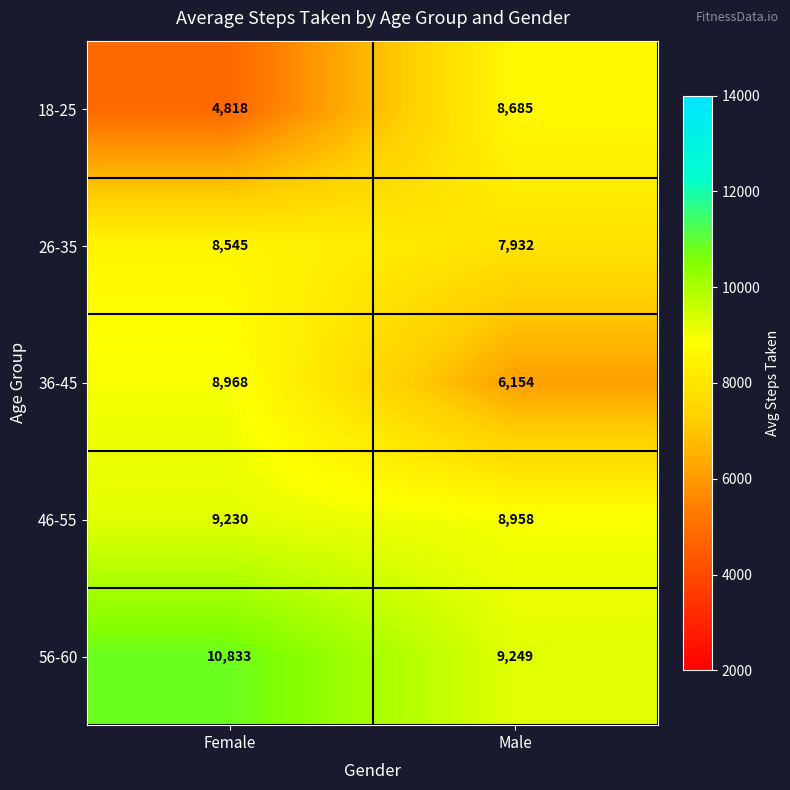

Reading left to right, transcribe all the data shown in this chart.

18-25: Female=4818	Male=8685
26-35: Female=8545	Male=7932
36-45: Female=8968	Male=6154
46-55: Female=9230	Male=8958
56-60: Female=10833	Male=9249